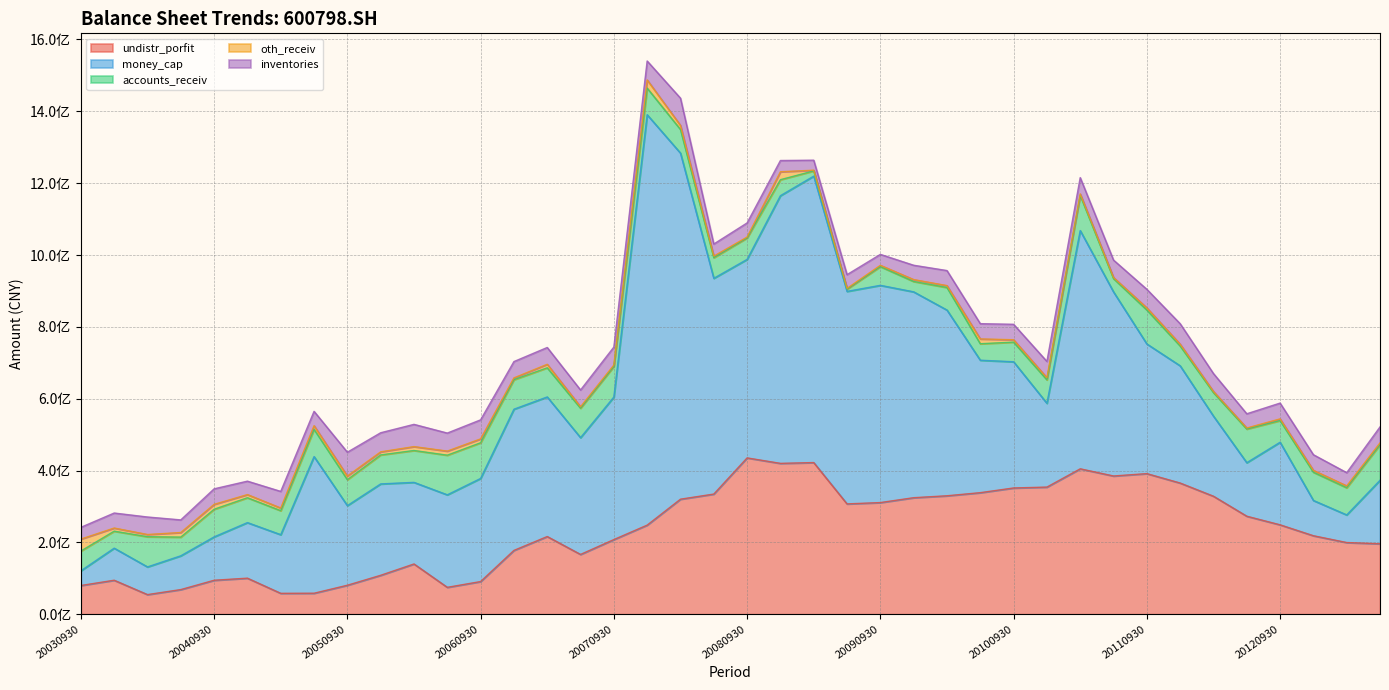

The inventories series shows 66261856.9 at 20050930. True or false?

True